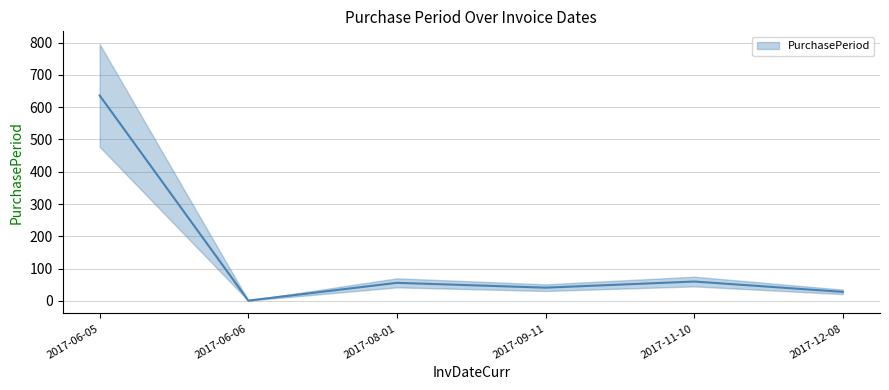

At which category does the data reach its first local peak?

2017-08-01